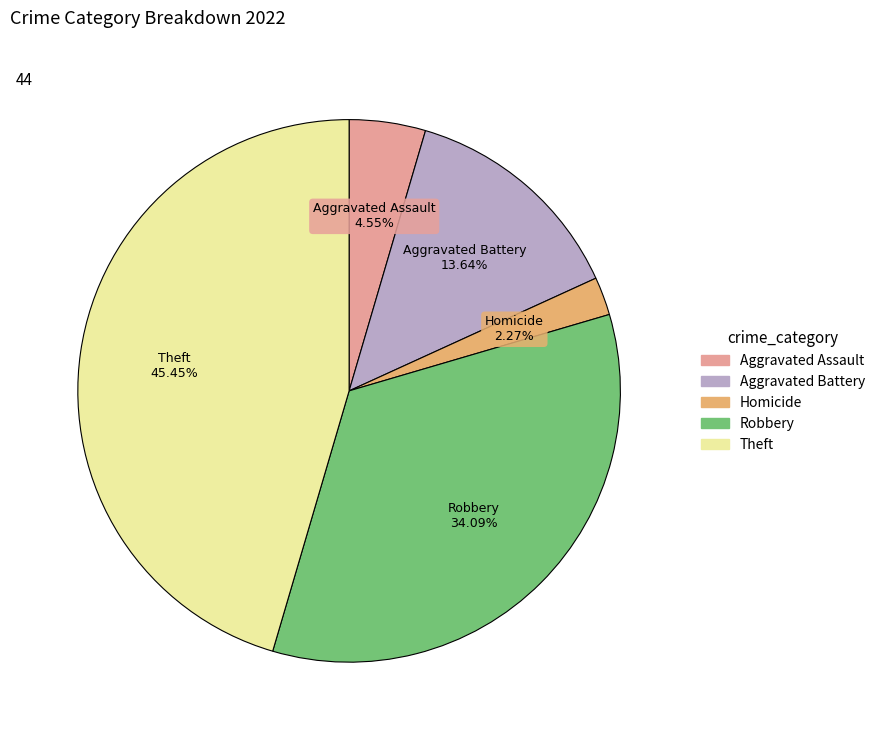

Is there any slice that represents more than half of the pie?

No